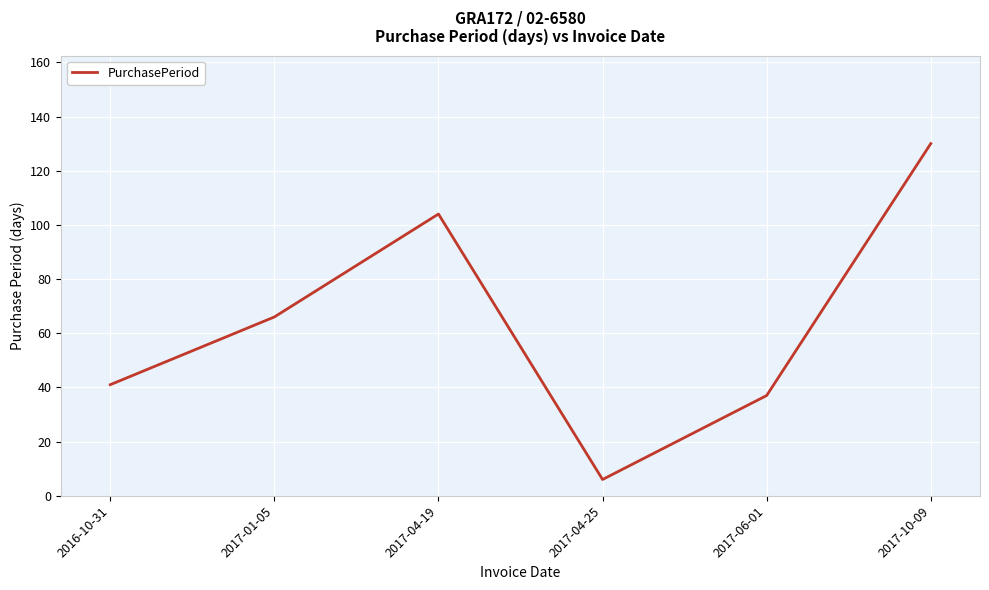

Rank the categories by value from highest to lowest.

2017-10-09, 2017-04-19, 2017-01-05, 2016-10-31, 2017-06-01, 2017-04-25